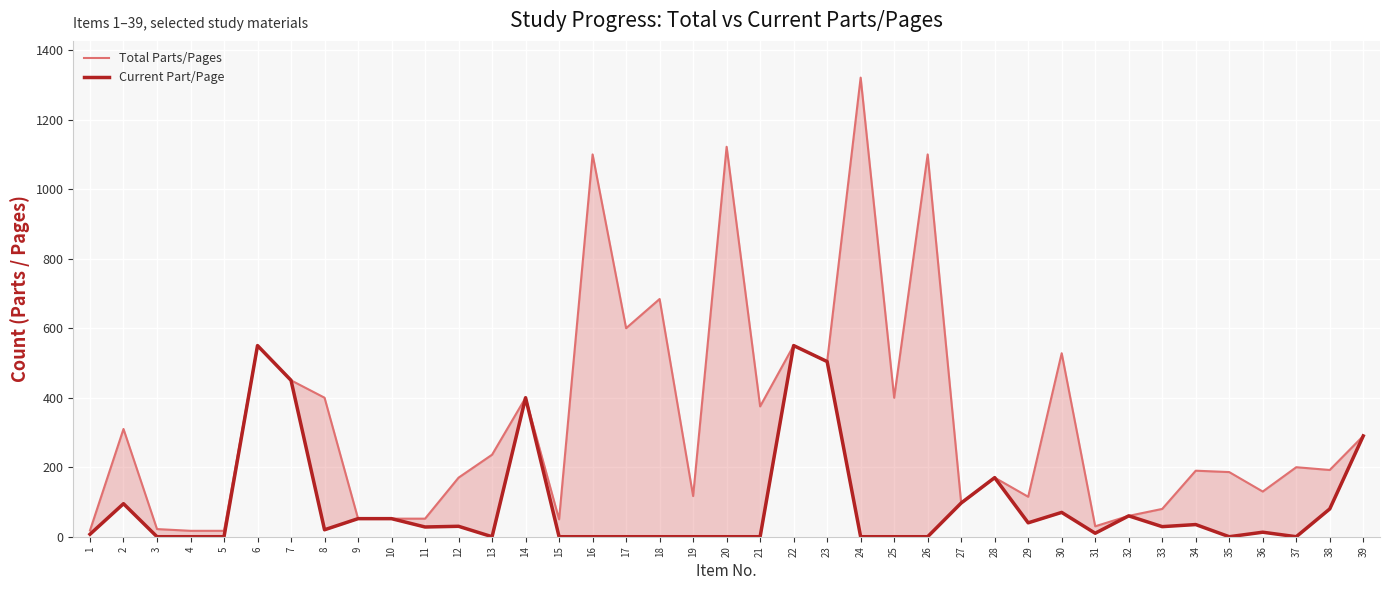

At which category does Total Parts/Pages reach its first local peak?

2